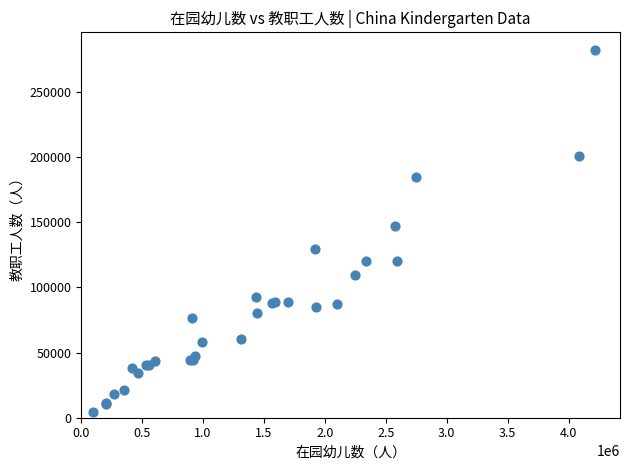

What Y value in the scatter plot is closest to 142941?

147220